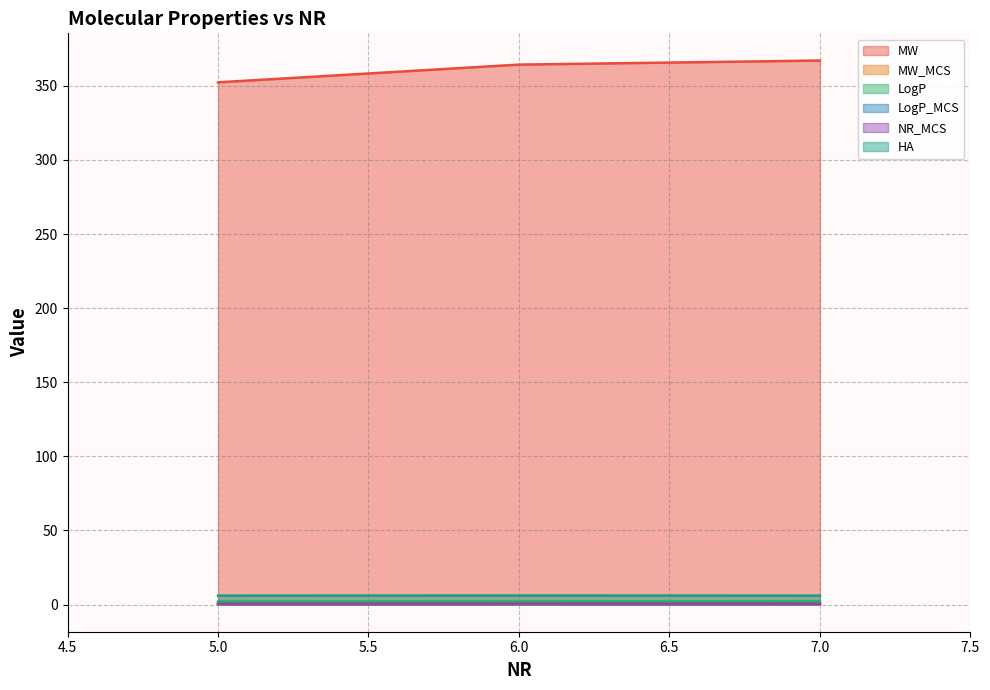

Where is the first local minimum for MW_MCS?

1